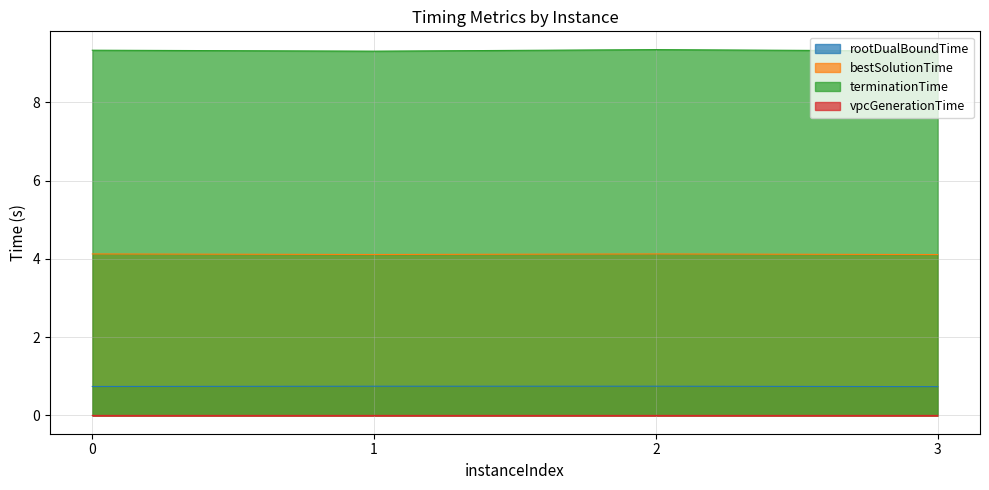

What is the value of the rootDualBoundTime point at the 2nd from the left?

0.7